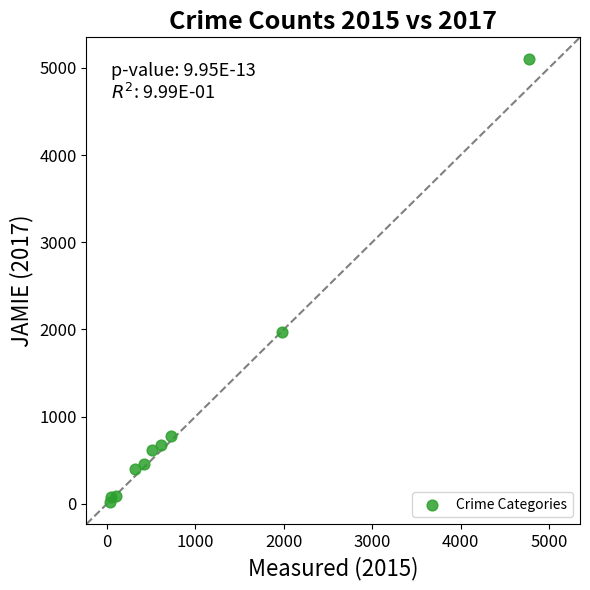

What Y value in the scatter plot is closest to 2559?

1968